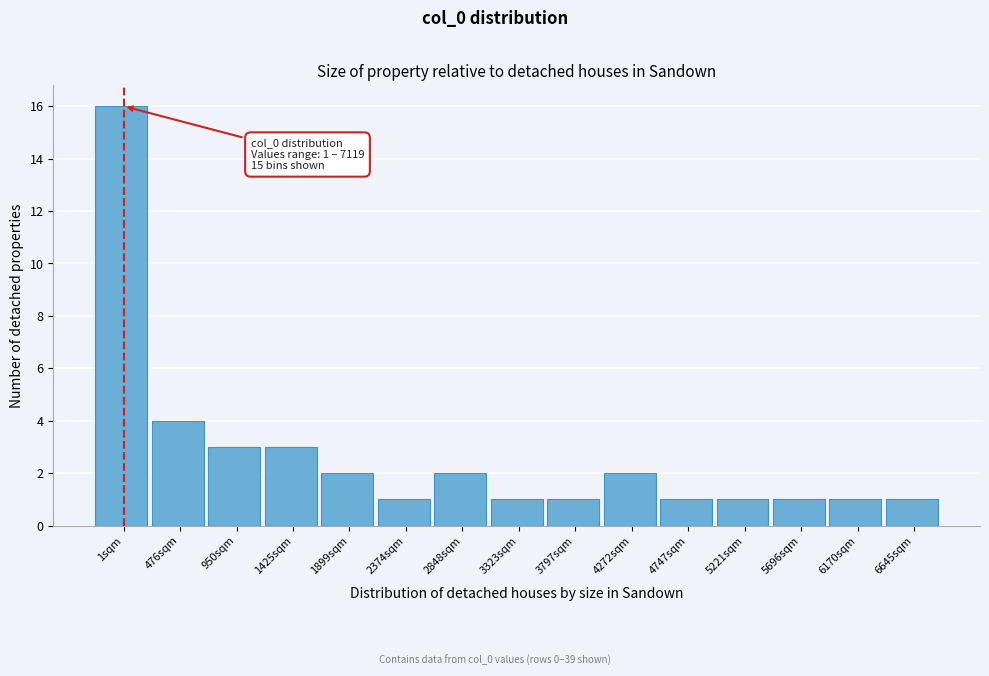

Reading left to right, what are all the values shown in this chart?

1sqm=16	476sqm=4	950sqm=3	1425sqm=3	1899sqm=2	2374sqm=1	2848sqm=2	3323sqm=1	3797sqm=1	4272sqm=2	4747sqm=1	5221sqm=1	5696sqm=1	6170sqm=1	6645sqm=1